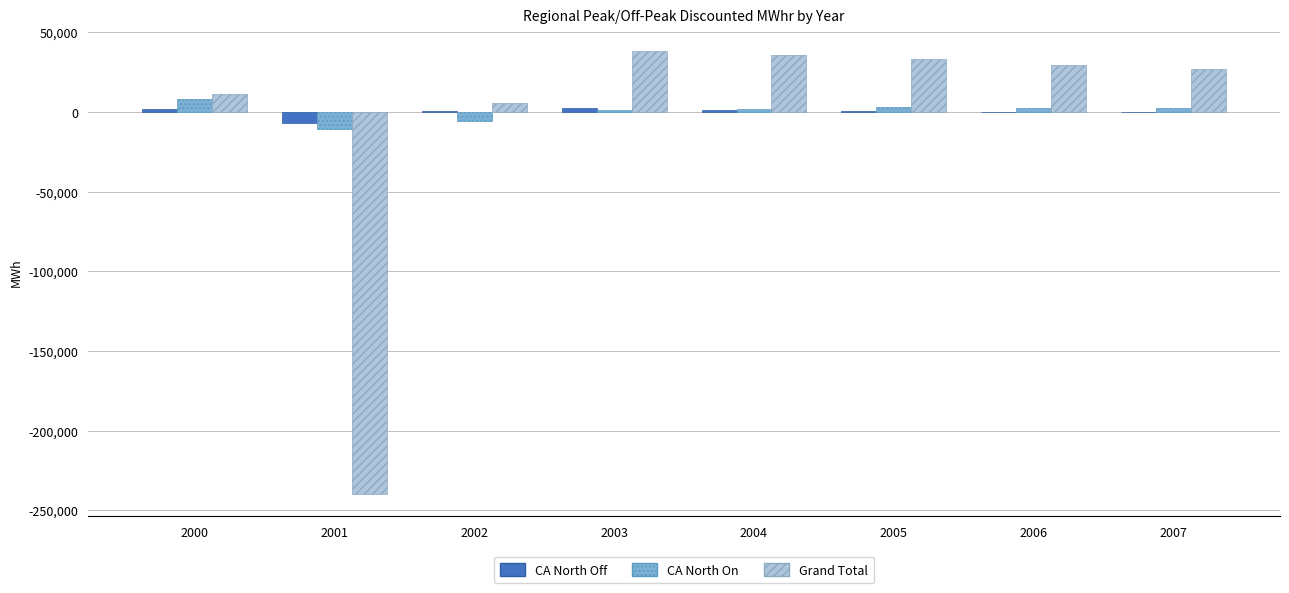

The value of Grand Total at 2007 is 27151.6. True or false?

True